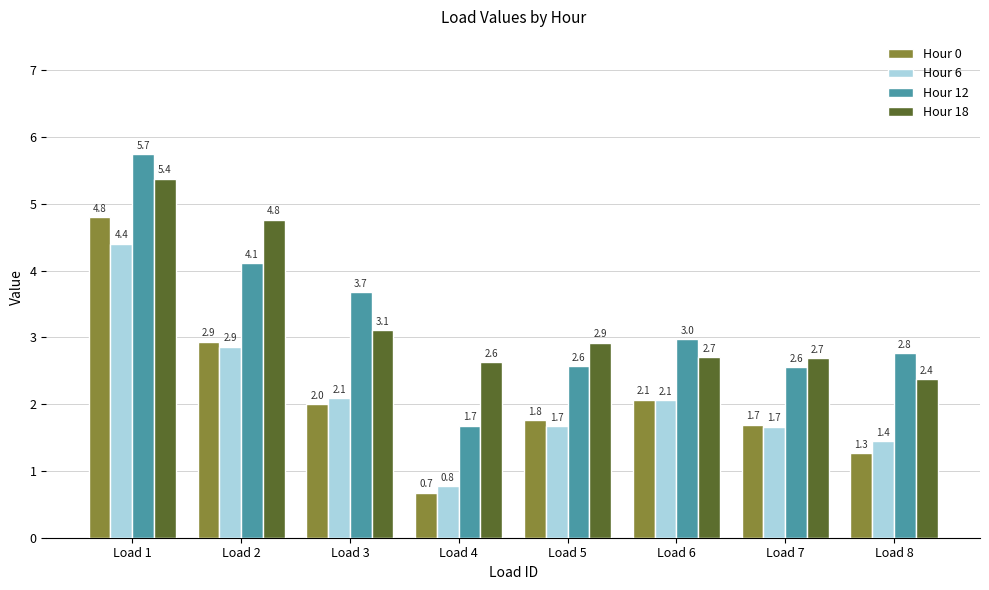

The Hour 12 series shows 2.8 at Load 8. True or false?

True